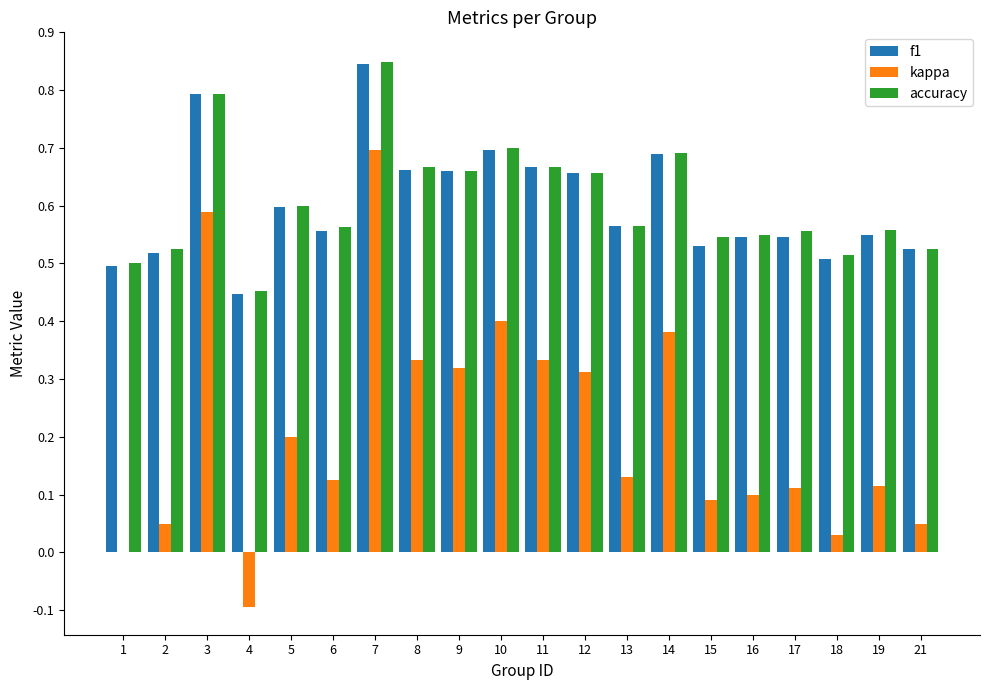

Is the value of accuracy at 10 greater than the value of f1 at 13?

Yes